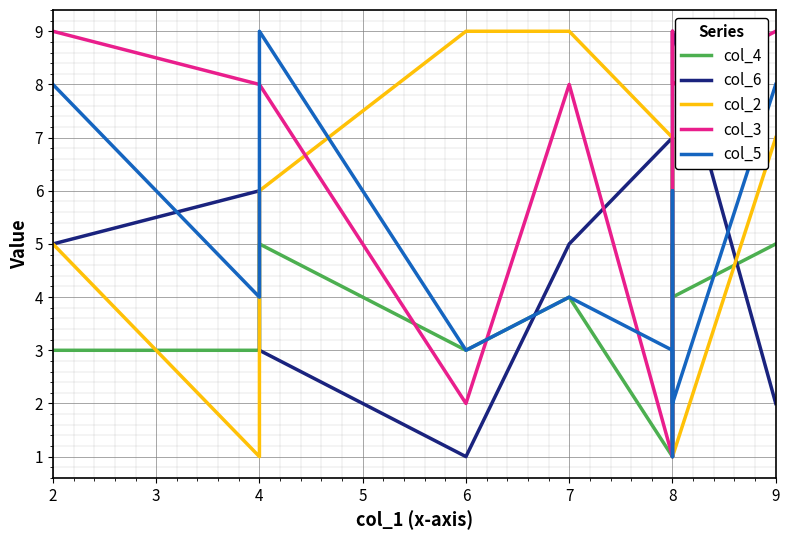

Reading left to right, extract all data points from this chart.

col_4: 3	3	5	3	4	1	5	5	4	5
col_6: 5	6	3	1	5	7	1	7	9	2
col_2: 5	1	6	9	9	7	6	3	1	7
col_3: 9	8	8	2	8	1	3	9	8	9
col_5: 8	4	9	3	4	3	1	6	2	8